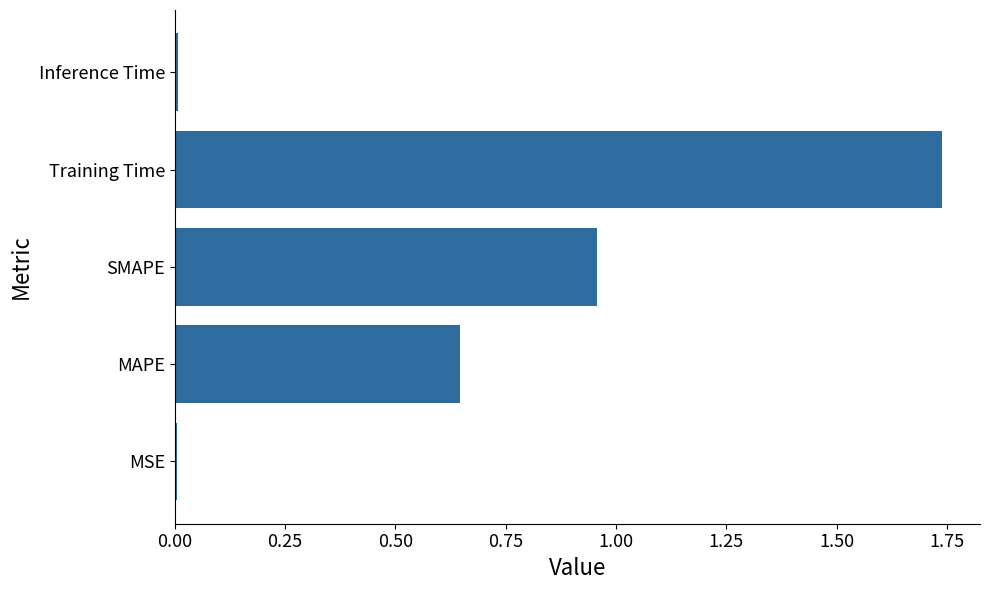

What is the average value?

0.7